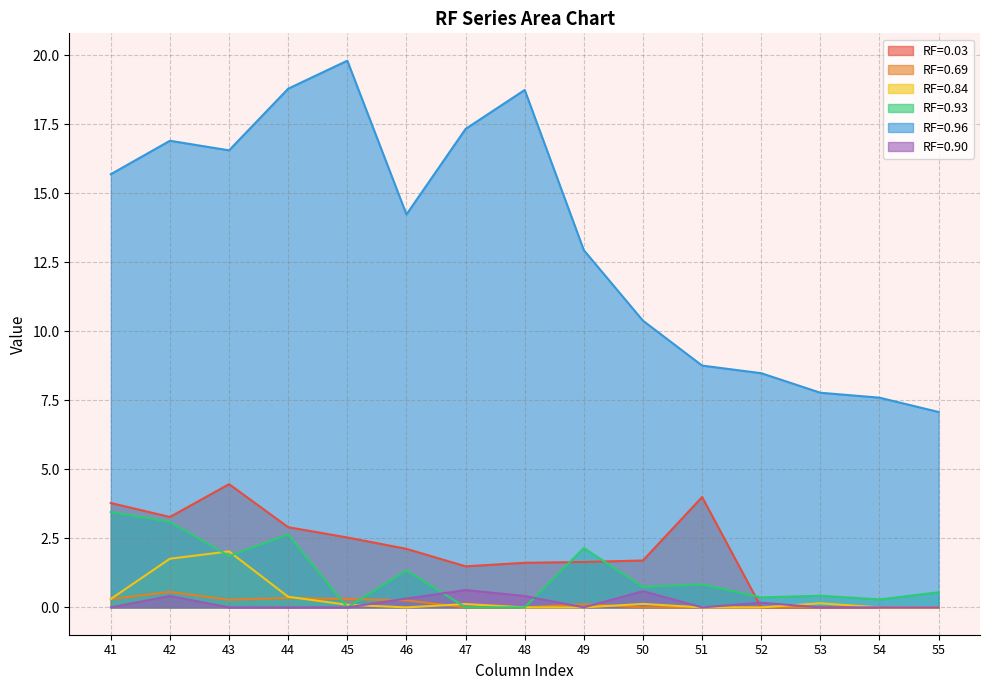

List the series in order of their peak value, highest first.

RF=0.96, RF=0.03, RF=0.93, RF=0.84, RF=0.90, RF=0.69